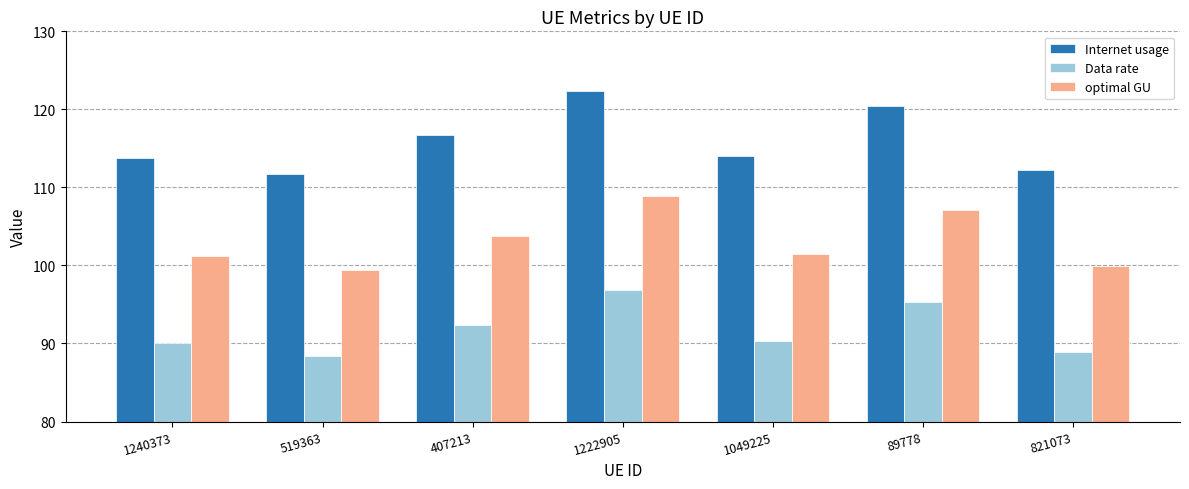

What is the lowest value of the optimal GU series?

99.4